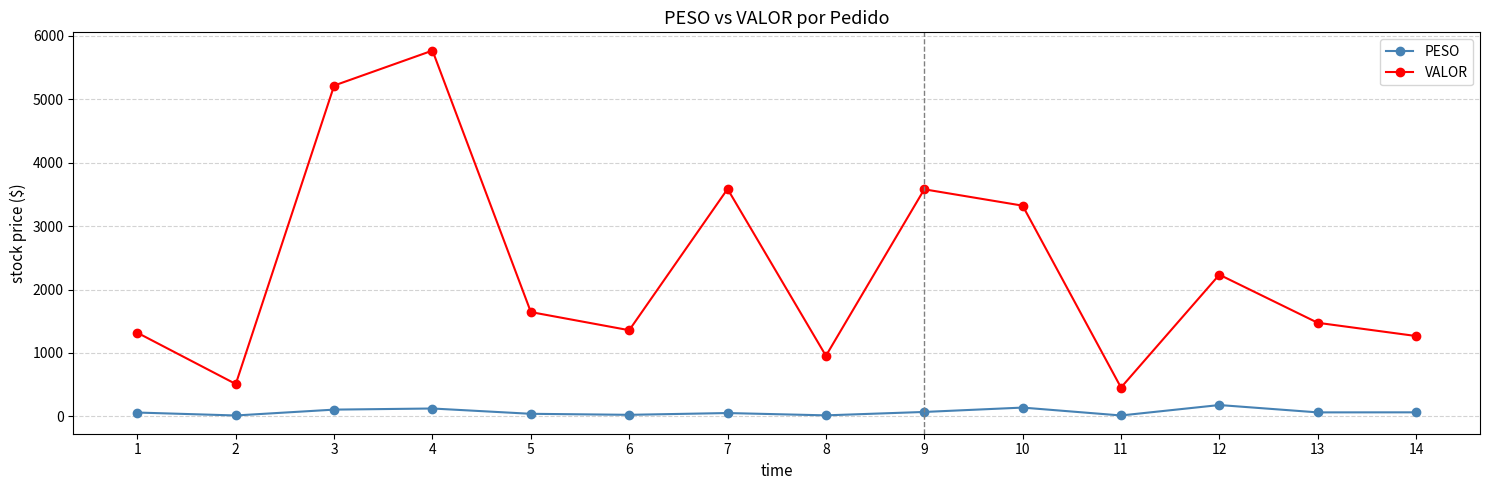

How many series are shown in this chart?

2